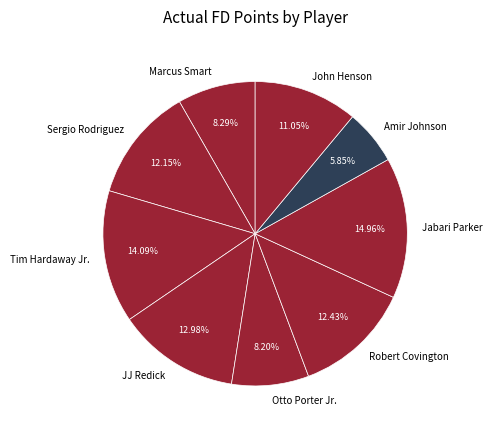

What percentage is the Sergio Rodriguez slice, to the nearest percent?

12%